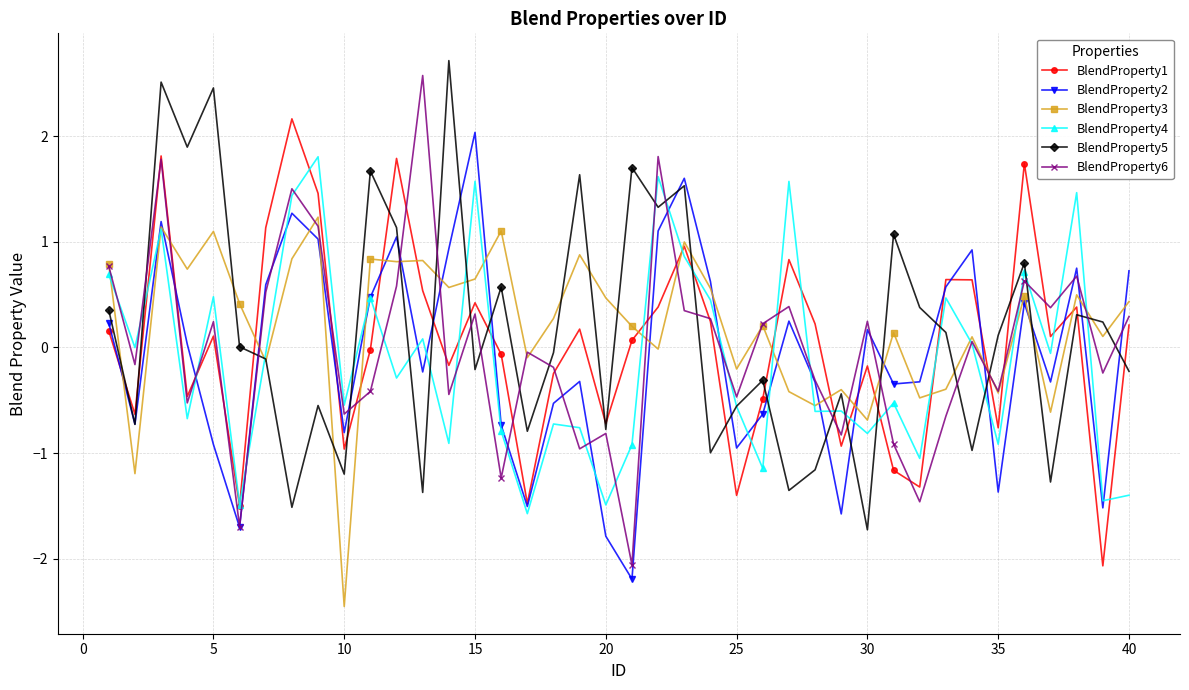

How many times do BlendProperty1 and BlendProperty5 cross each other?

21